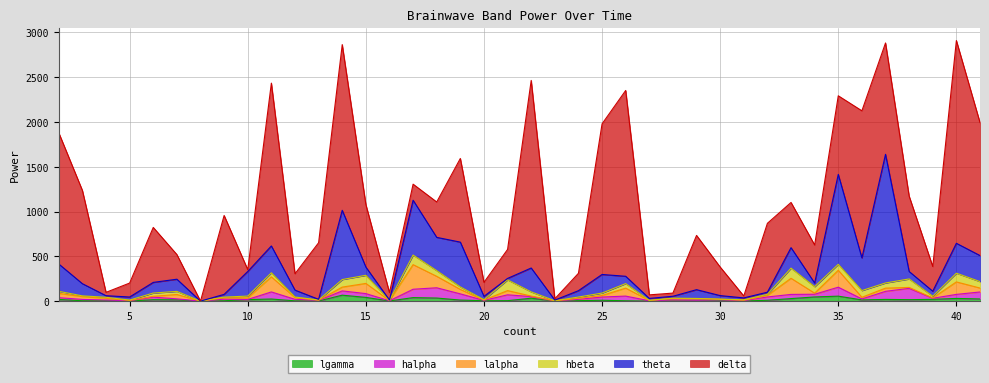

What is the average value of the theta series?

213.5